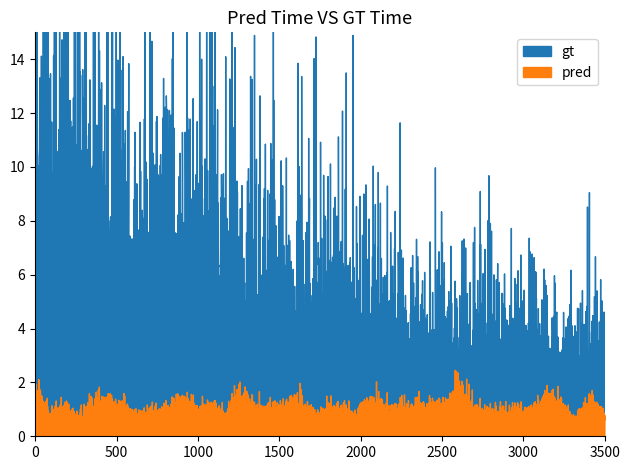

What is the difference between the second highest and minimum values in the gt series?

5.5